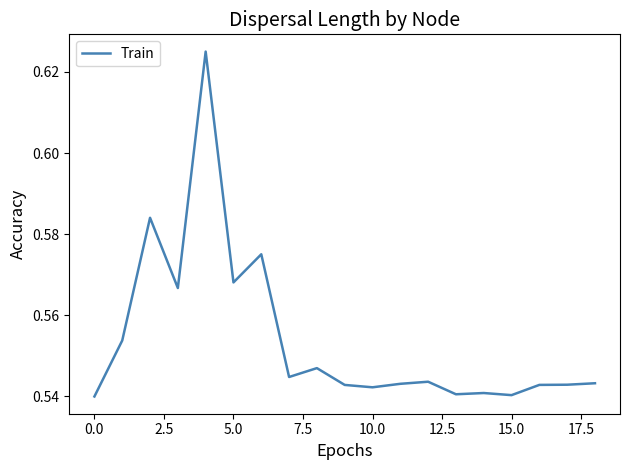

How many lines are shown in the chart?

1